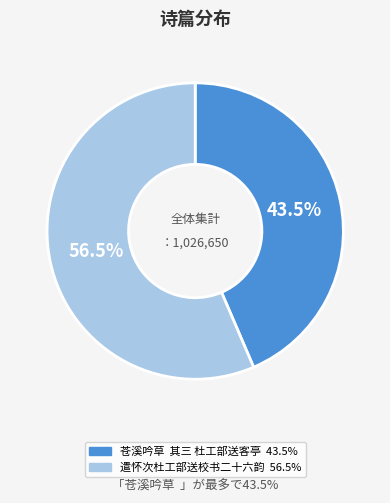

Rank the categories by value from lowest to highest.

苍溪吟草 其三 杜工部送客亭, 遣怀次杜工部送校书二十六韵